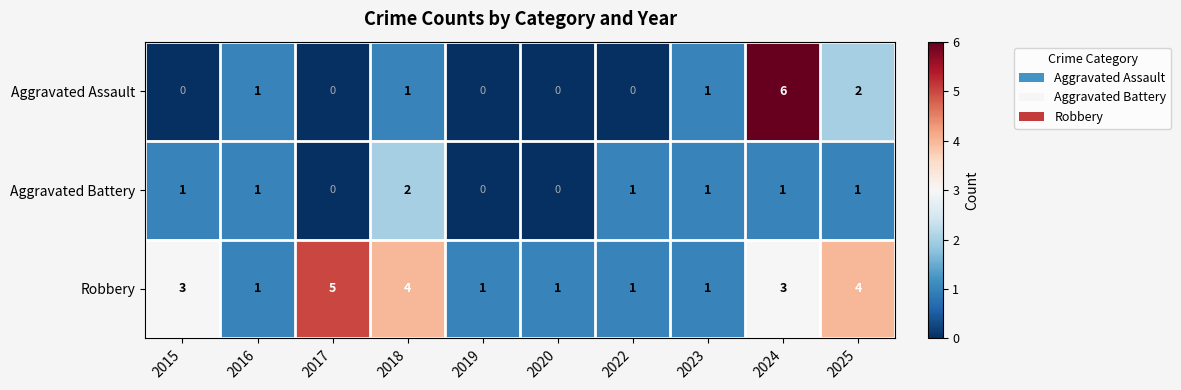

Where is Aggravated Assault nearest to the value 3?

2025